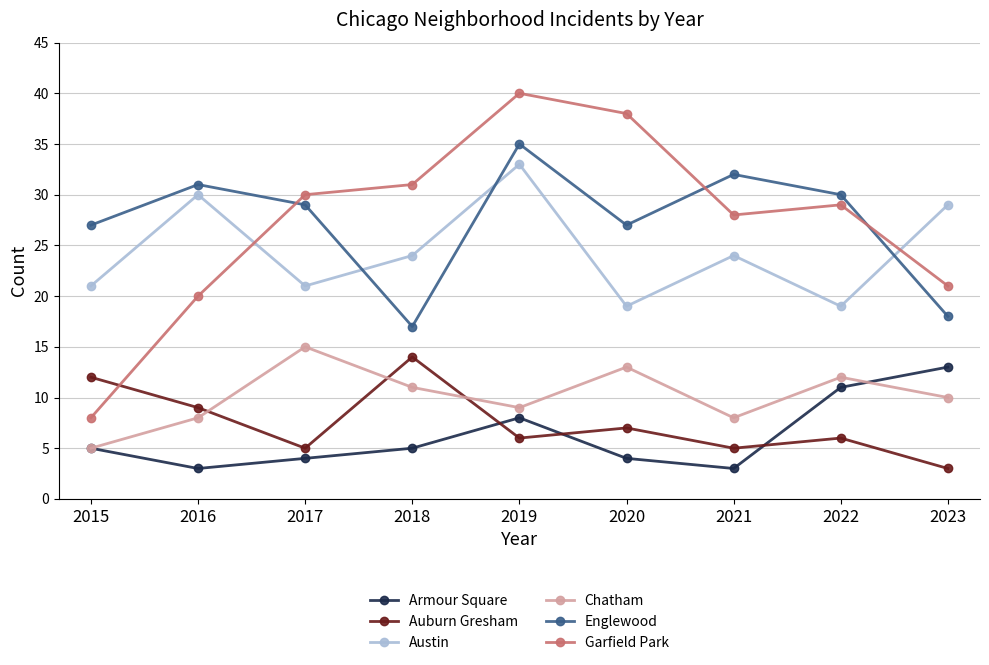

Reading left to right, what are all the values shown in this chart?

Armour Square: 2015=5	2016=3	2017=4	2018=5	2019=8	2020=4	2021=3	2022=11	2023=13
Auburn Gresham: 2015=12	2016=9	2017=5	2018=14	2019=6	2020=7	2021=5	2022=6	2023=3
Austin: 2015=21	2016=30	2017=21	2018=24	2019=33	2020=19	2021=24	2022=19	2023=29
Chatham: 2015=5	2016=8	2017=15	2018=11	2019=9	2020=13	2021=8	2022=12	2023=10
Englewood: 2015=27	2016=31	2017=29	2018=17	2019=35	2020=27	2021=32	2022=30	2023=18
Garfield Park: 2015=8	2016=20	2017=30	2018=31	2019=40	2020=38	2021=28	2022=29	2023=21